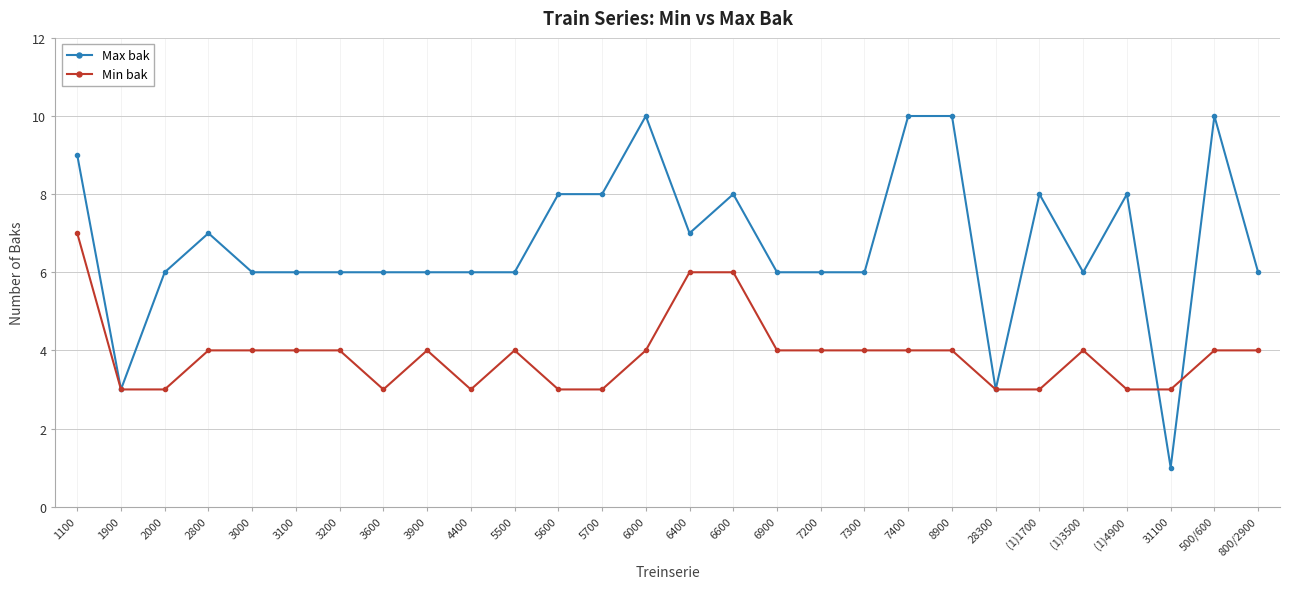

Reading left to right, transcribe all the data shown in this chart.

Max bak: 9	3	6	7	6	6	6	6	6	6	6	8	8	10	7	8	6	6	6	10	10	3	8	6	8	1	10	6
Min bak: 7	3	3	4	4	4	4	3	4	3	4	3	3	4	6	6	4	4	4	4	4	3	3	4	3	3	4	4